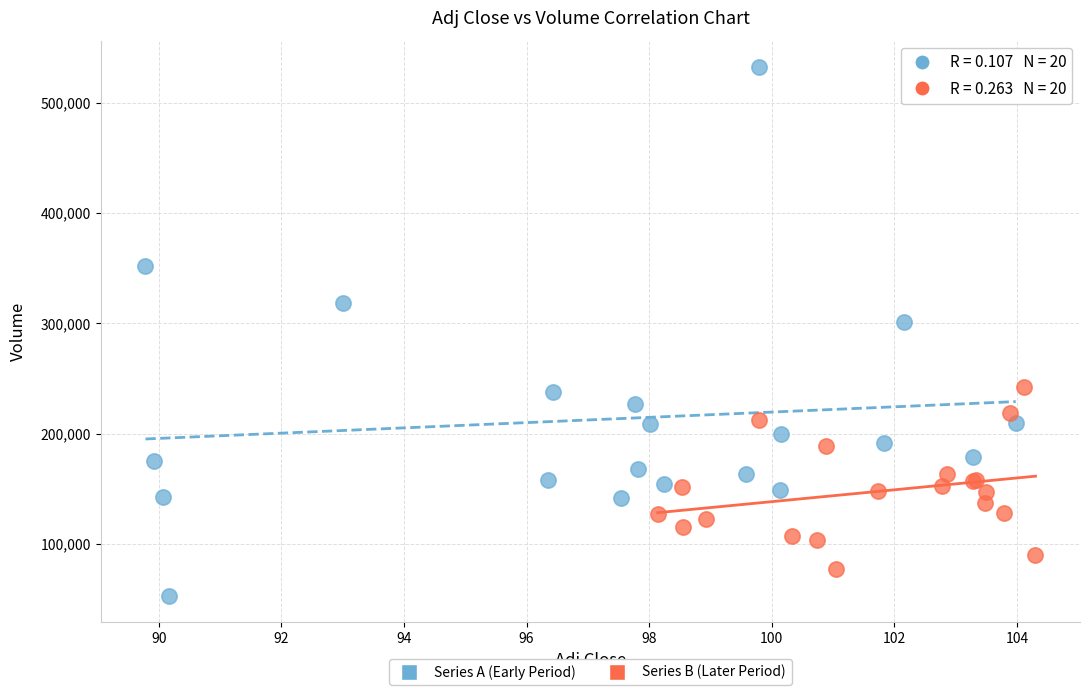

Which series has the largest Y range (max minus min)?

Series A (Early Period)